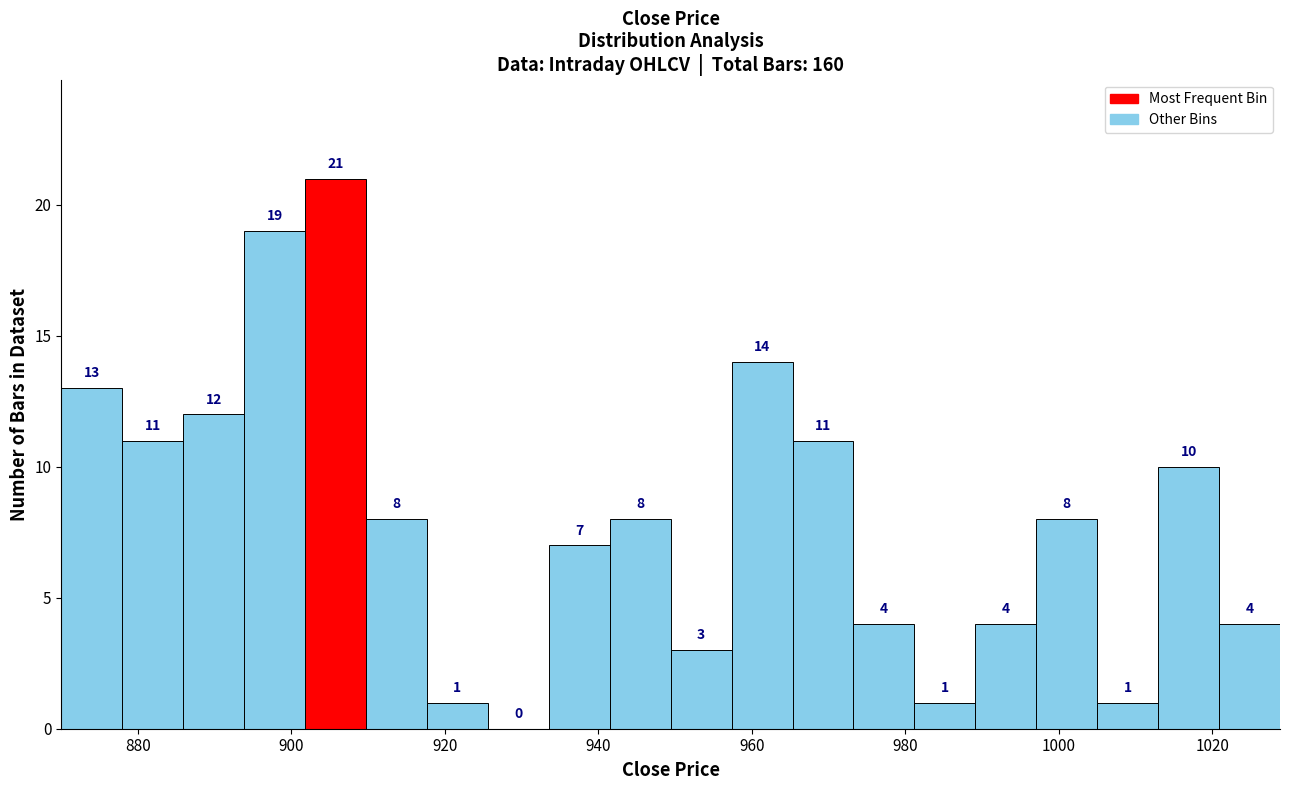

Read against the x-axis, roughly where is the centre of the tallest bar?

906